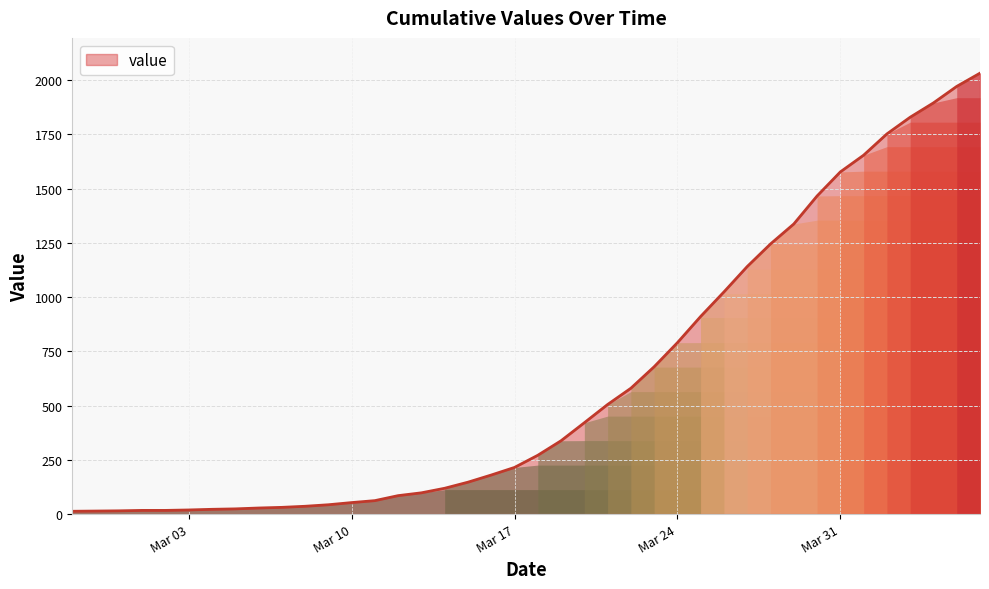

What is the maximum value shown in the chart?

2032